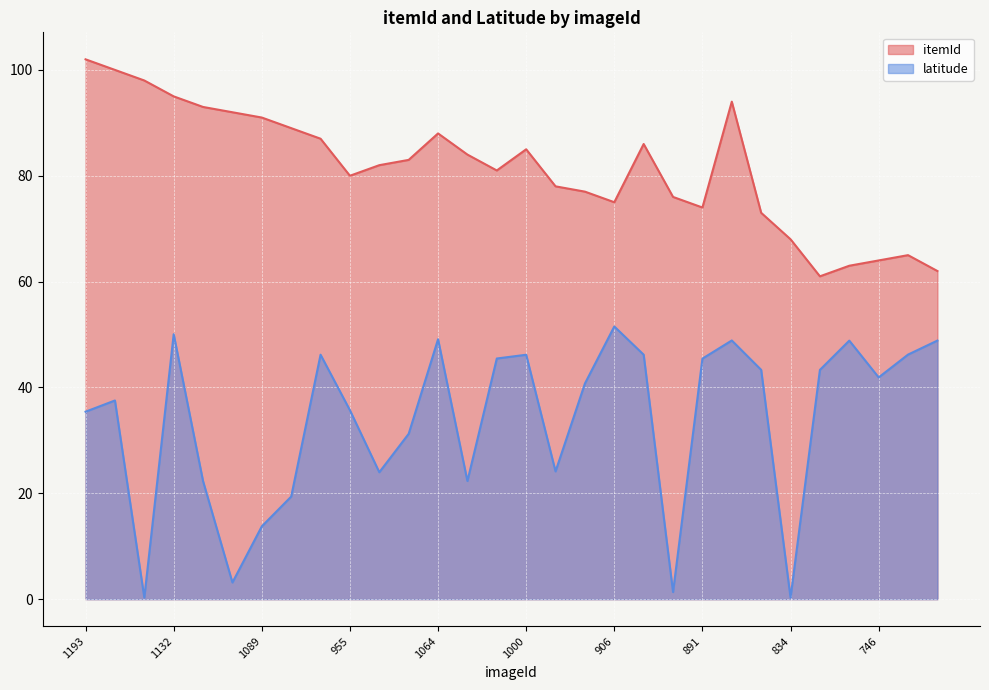

At which label does itemId first exceed 83?

1193